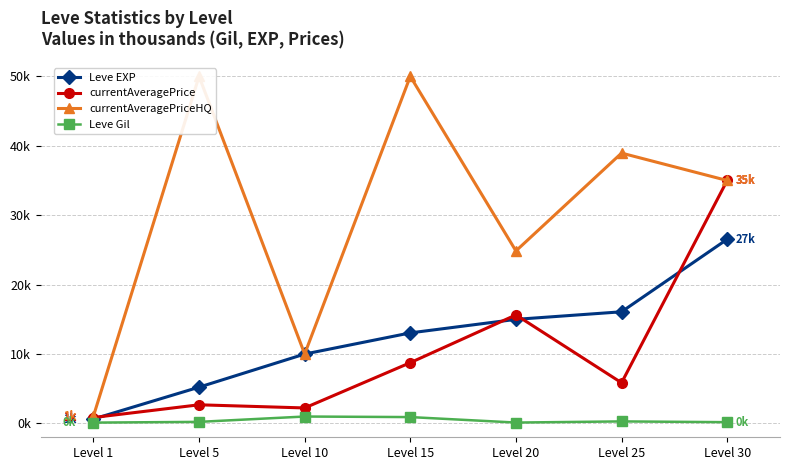

What is the value of the currentAveragePriceHQ point at the 4th from the left?

50.0